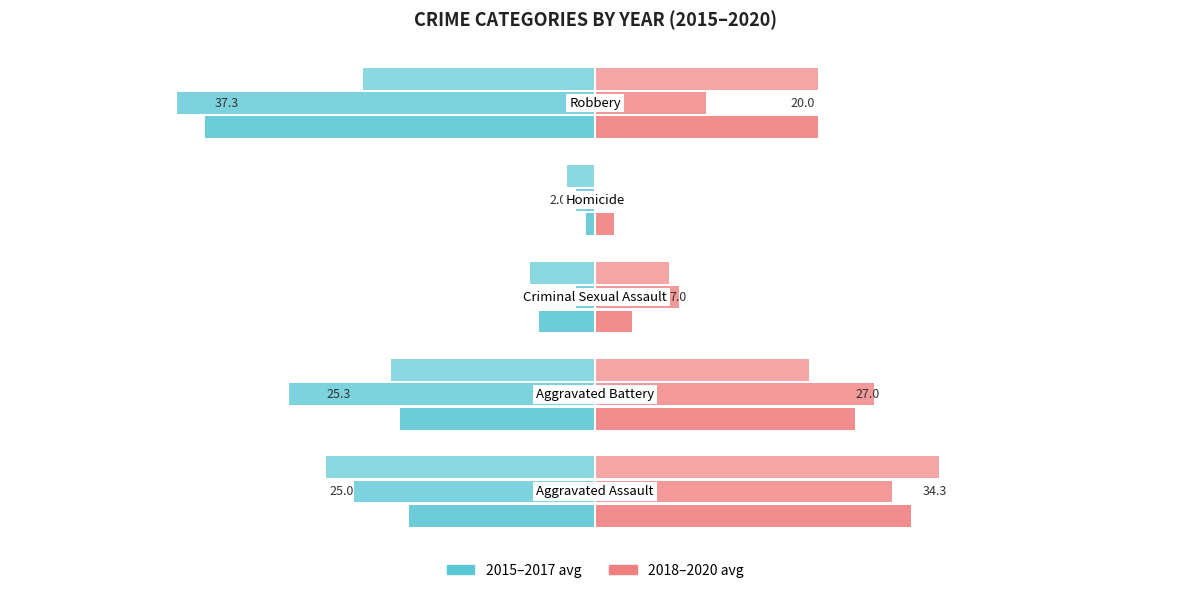

What is the difference between the second highest and minimum values in the 2015 series?

22